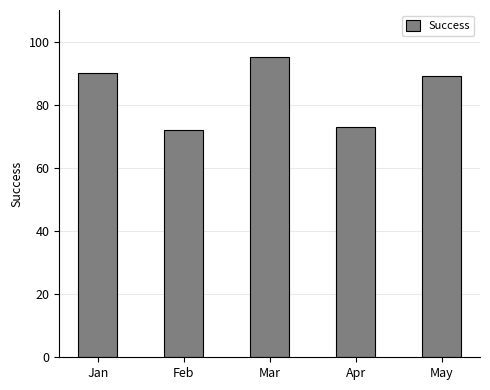

The chart shows a value of 72 at Feb. True or false?

True